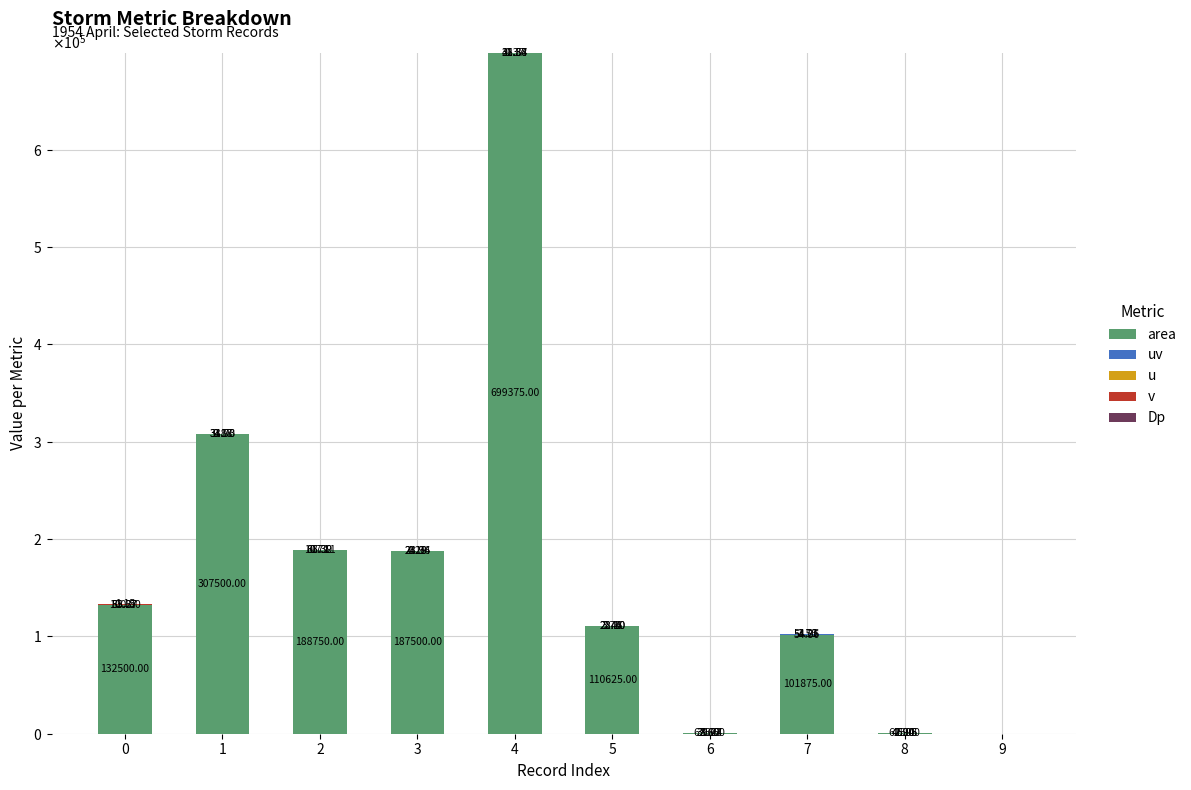

Are the bars horizontal?

No